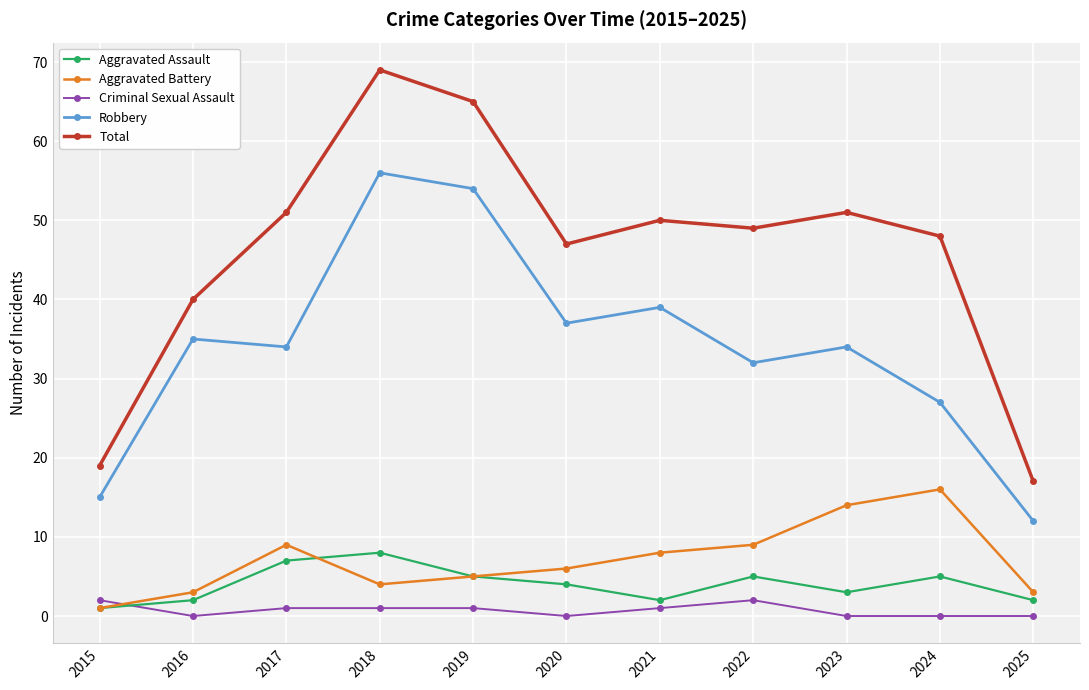

At which label does Robbery reach its minimum?

2025